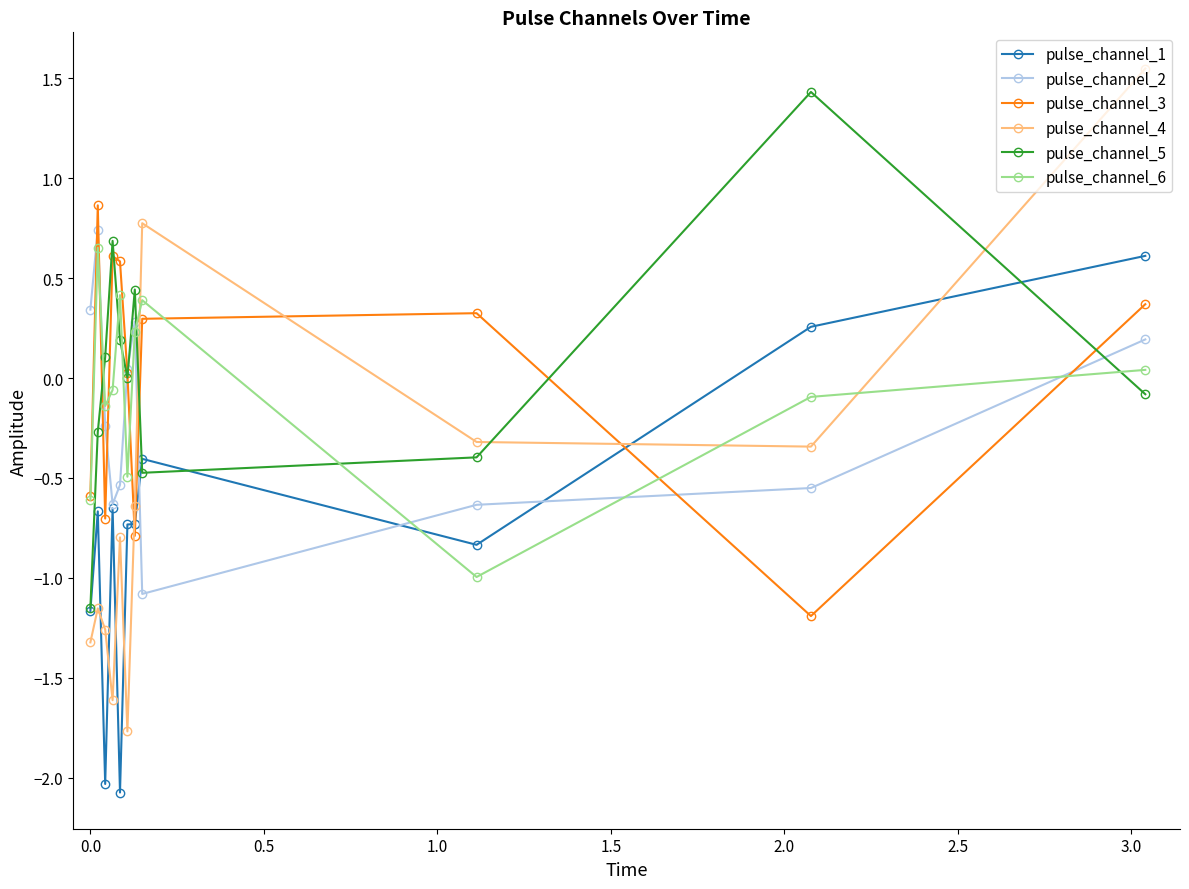

True or false: pulse_channel_3 and pulse_channel_2 cross at least once.

True